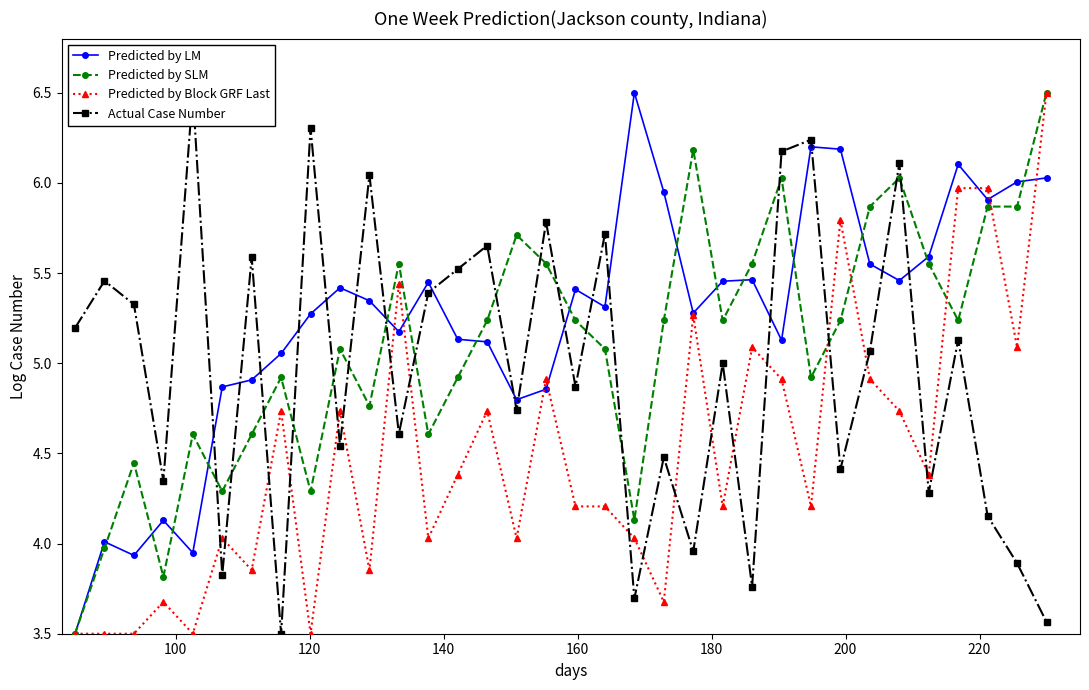

What is the maximum value for Predicted by LM?

6.5